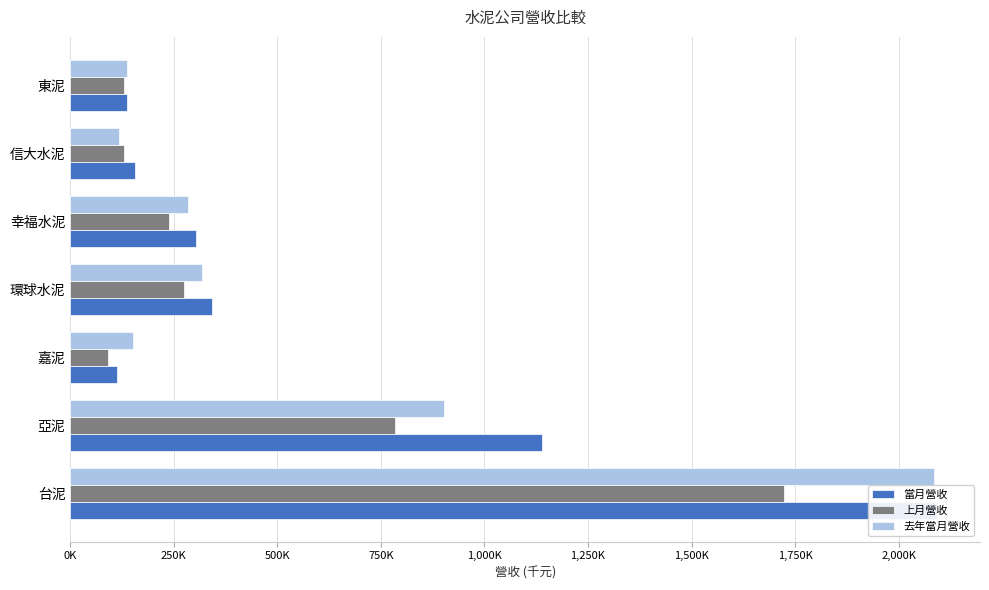

Which series has the widest spread of values?

當月營收